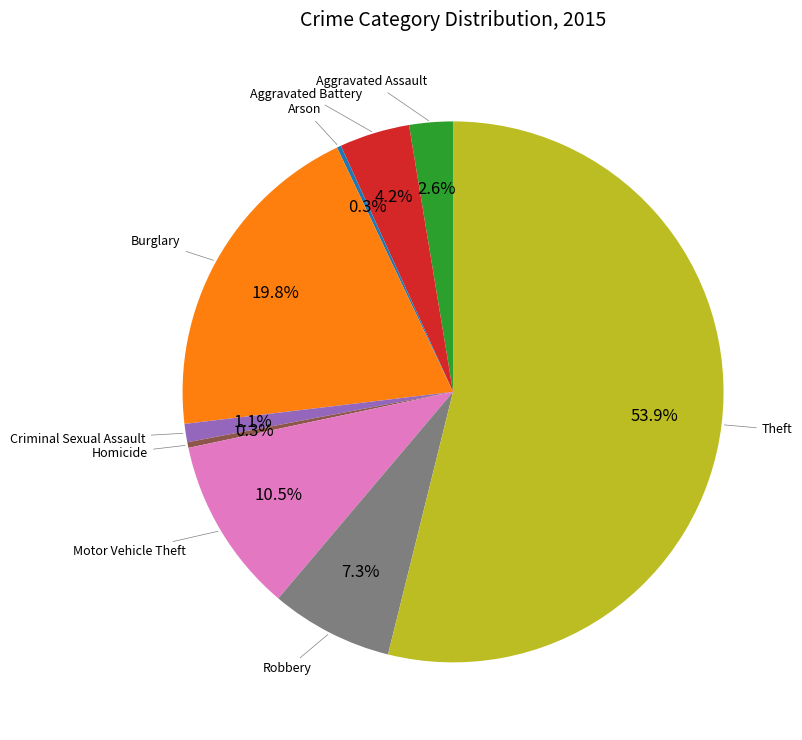

What is the ratio of the value at Theft to the value at Motor Vehicle Theft?

5.1